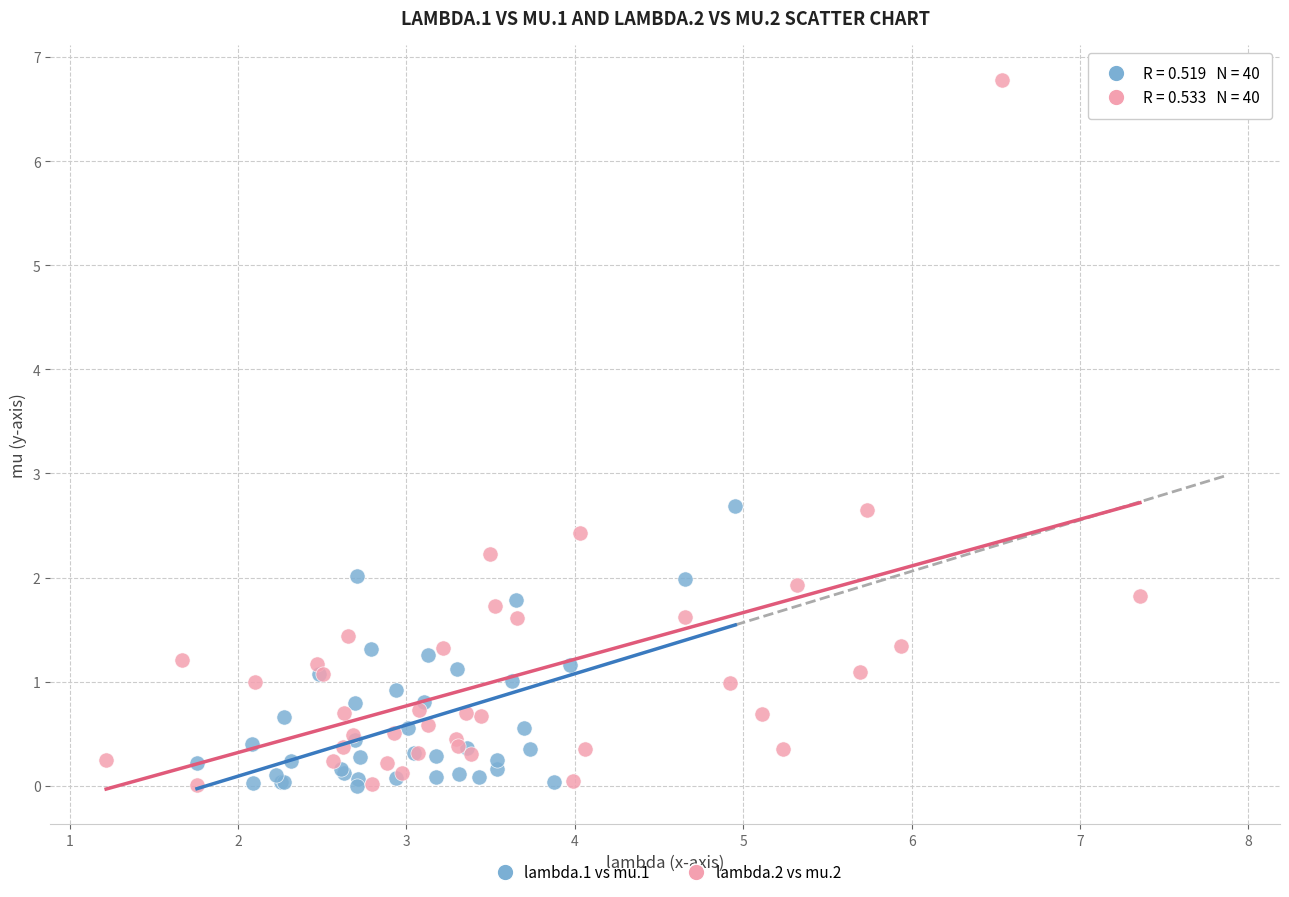

Which series has the widest spread of Y values?

lambda.2 vs mu.2